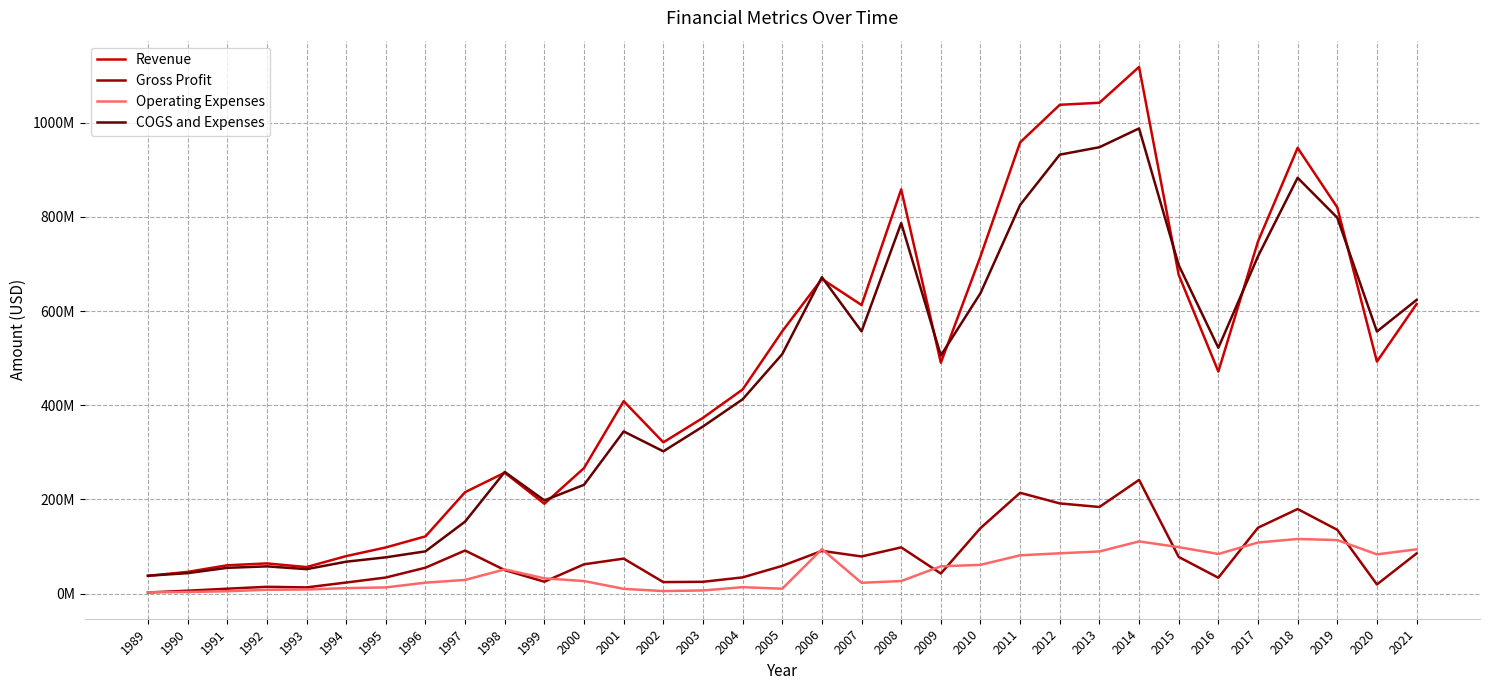

Does the chart have visible grid lines?

Yes